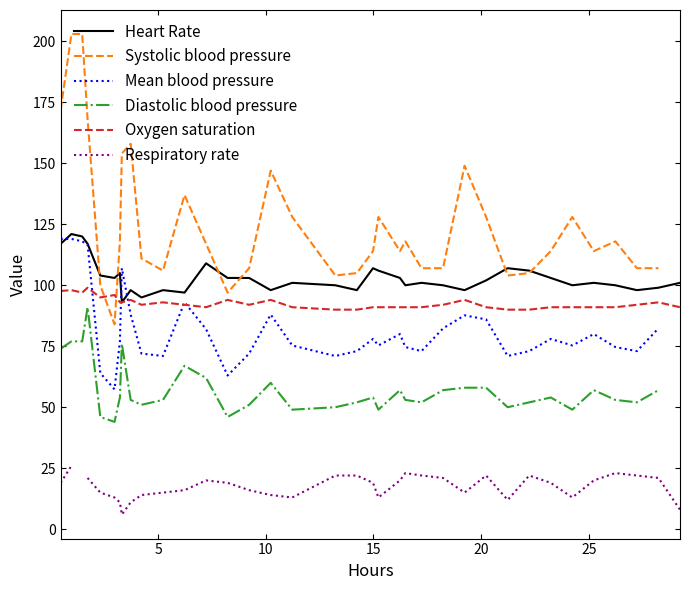

What is the value of the Diastolic blood pressure point at the 22nd from the left?

57.0